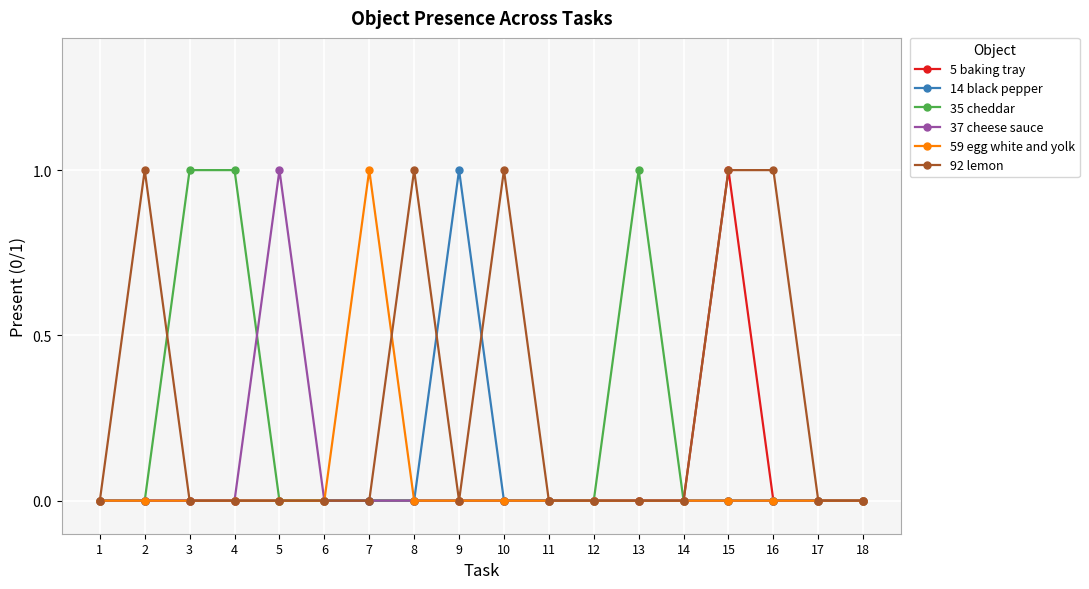

Is it true that 92 lemon equals 2 at 8?

False